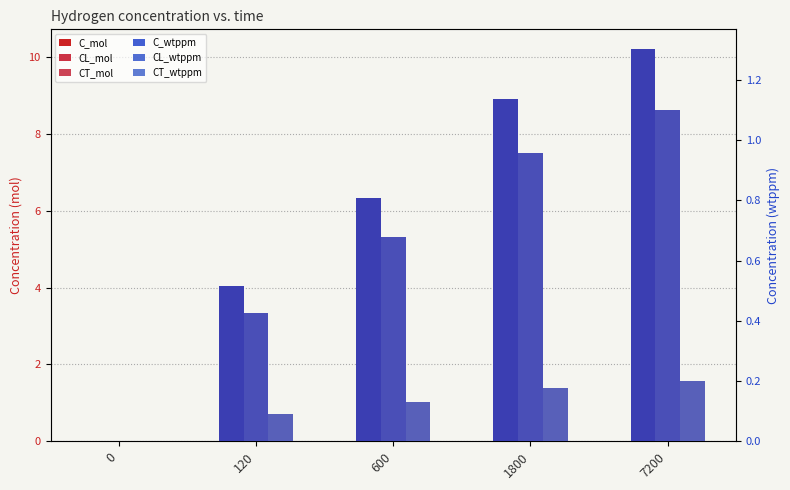

Rank the categories by C_mol value from highest to lowest.

7200, 1800, 600, 120, 0